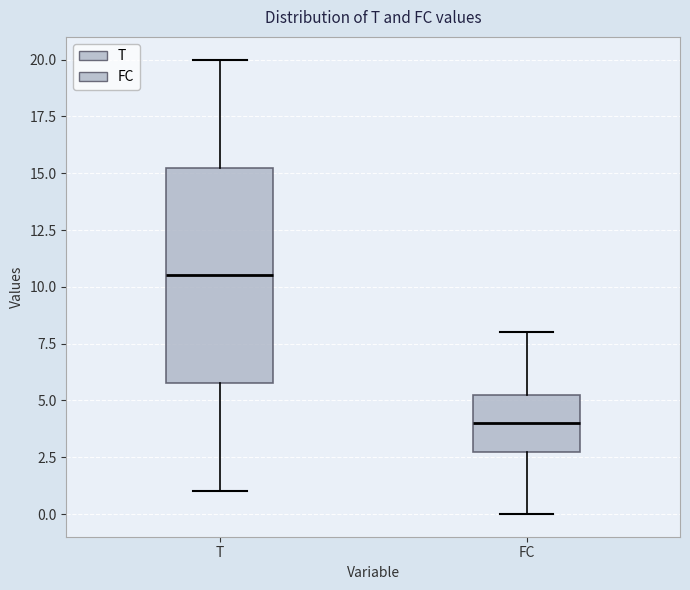

Which box has the lowest median line?

FC